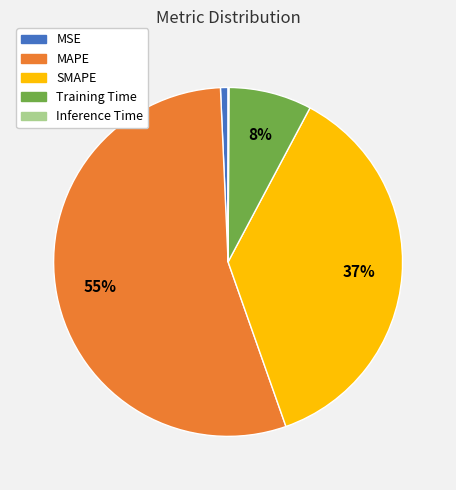

To the nearest percent, what is the average slice percentage?

20%